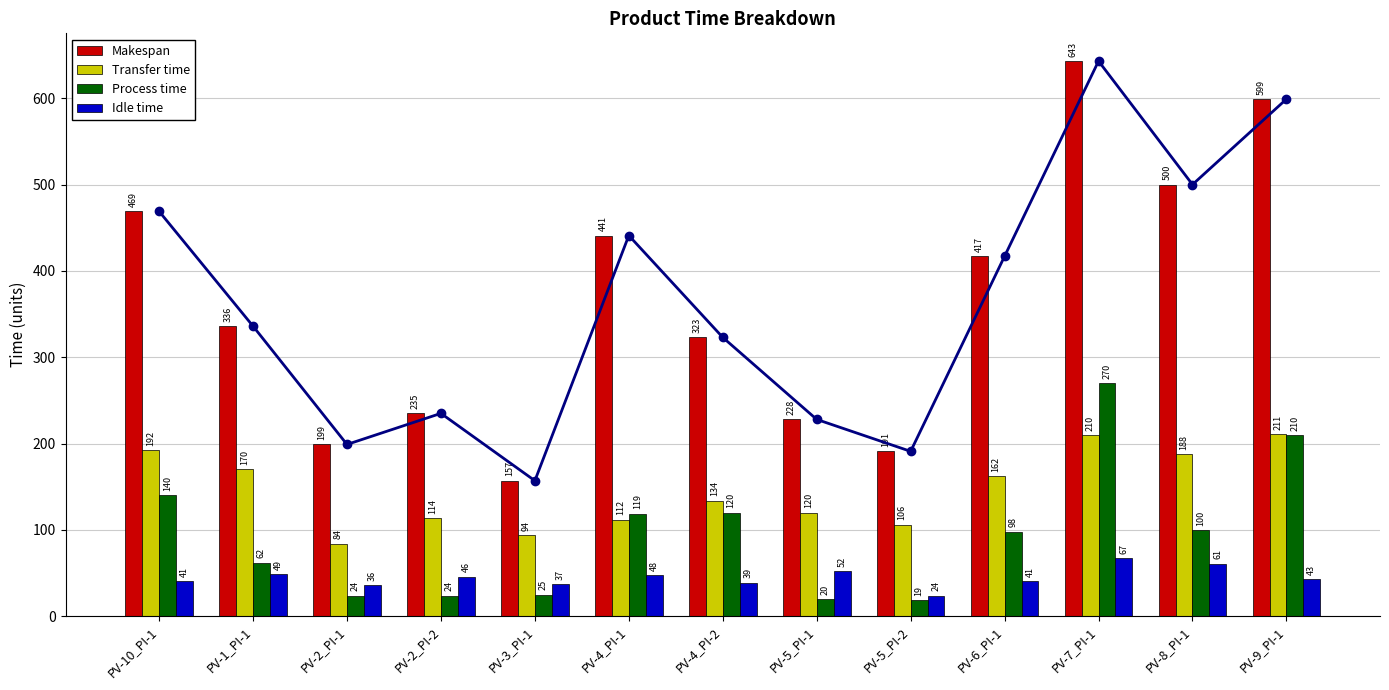

What is the label of the 4th bar from the right?

PV-6_PI-1